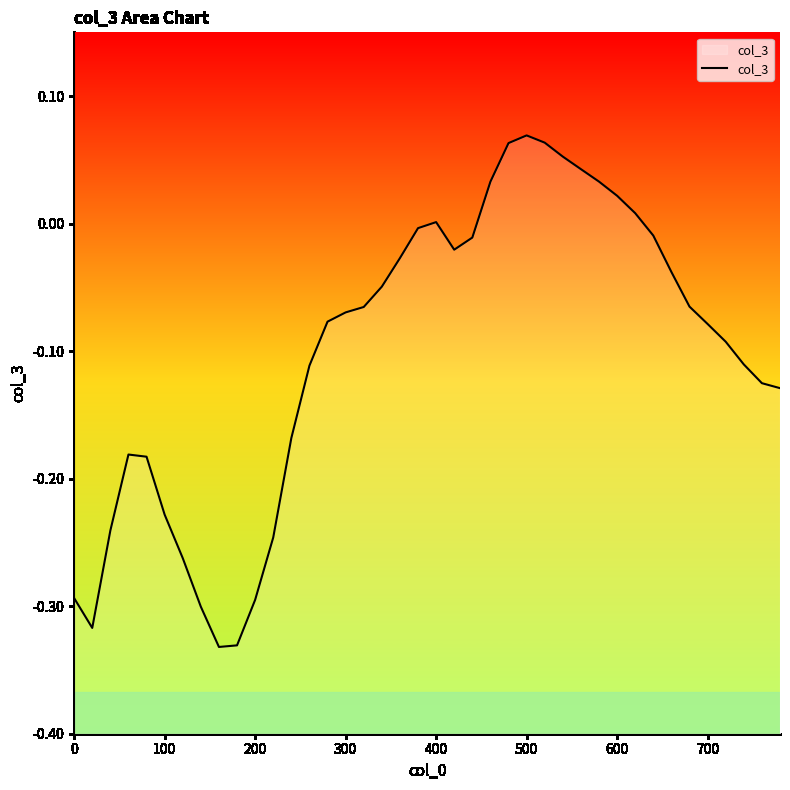

What is the difference between the maximum and minimum values?

0.4